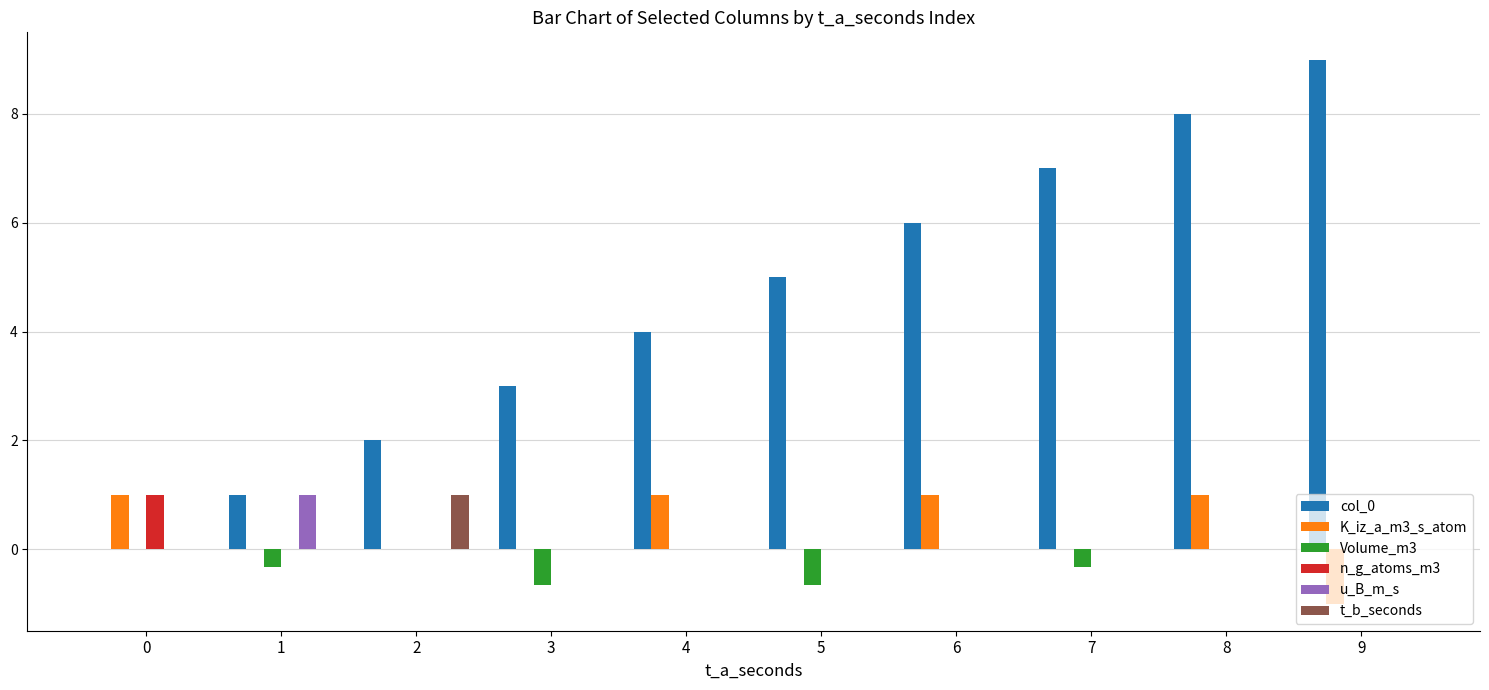

How many groups of bars are there?

10